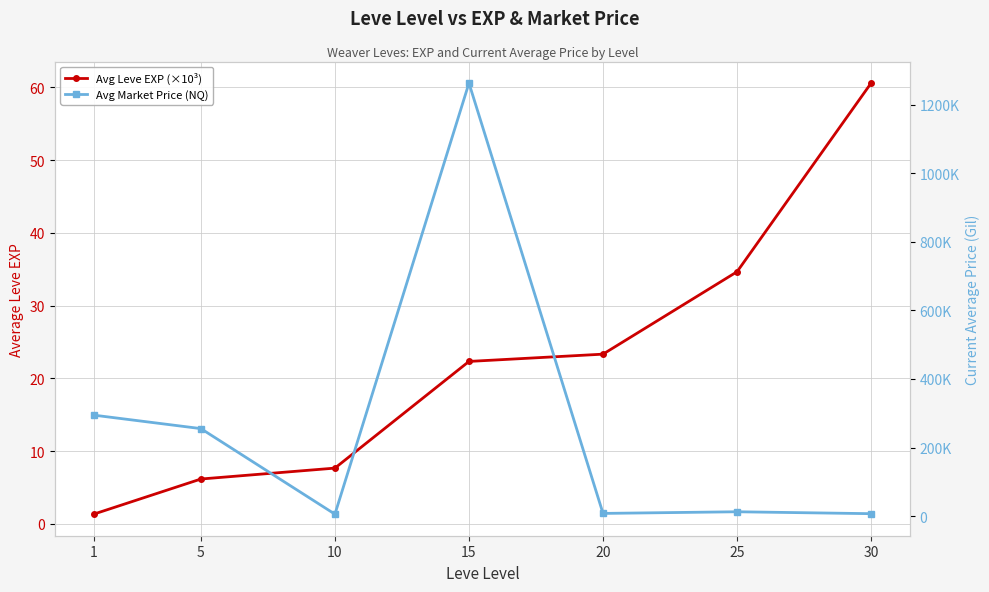

What is the value of the Avg Market Price (NQ) point at the 5th from the left?

8136.7